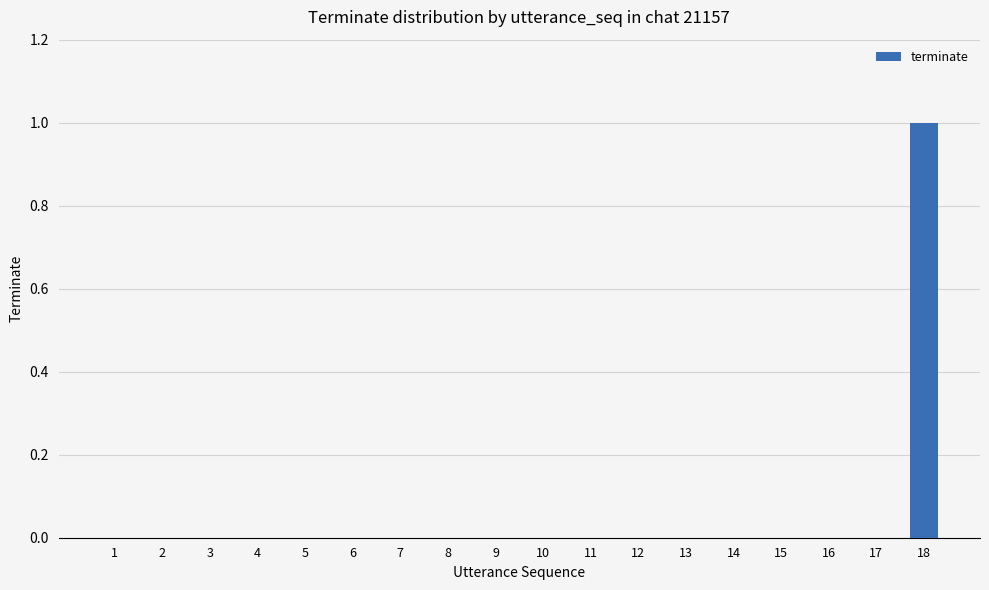

How many distinct data groups are displayed?

1